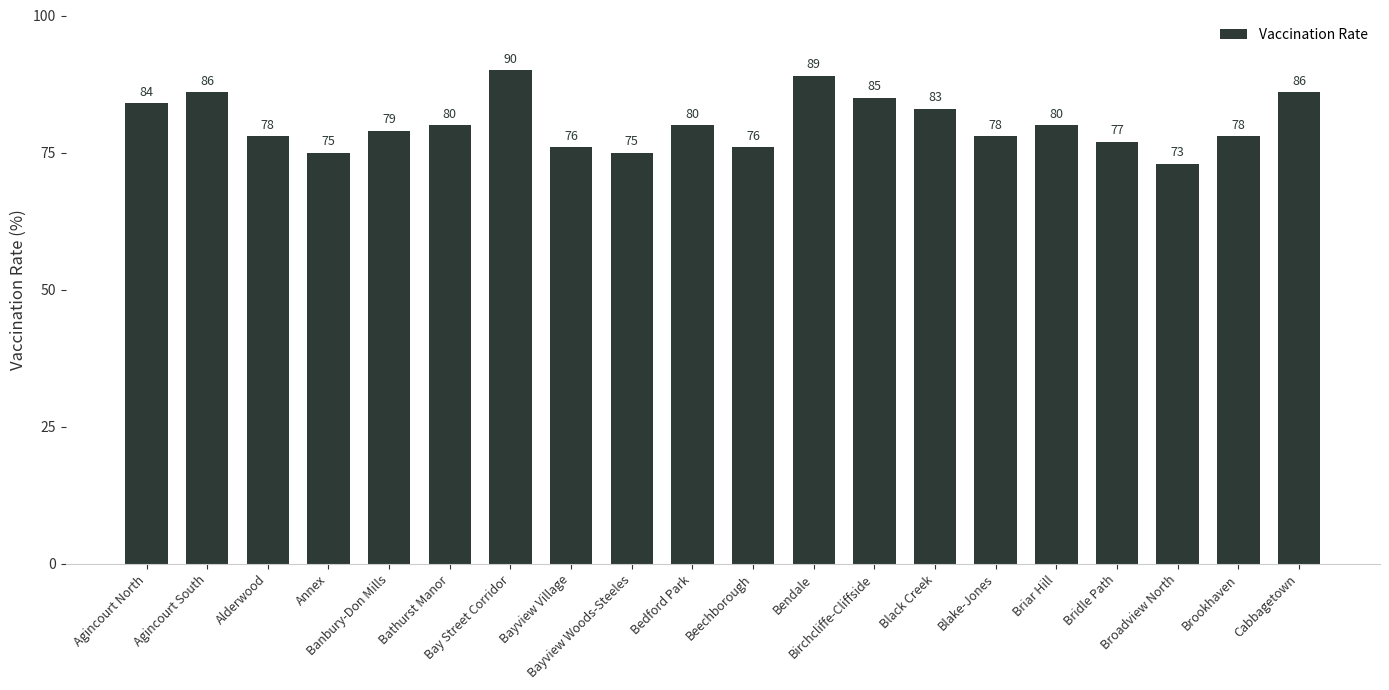

Which label corresponds to the smallest value in the chart?

Broadview North